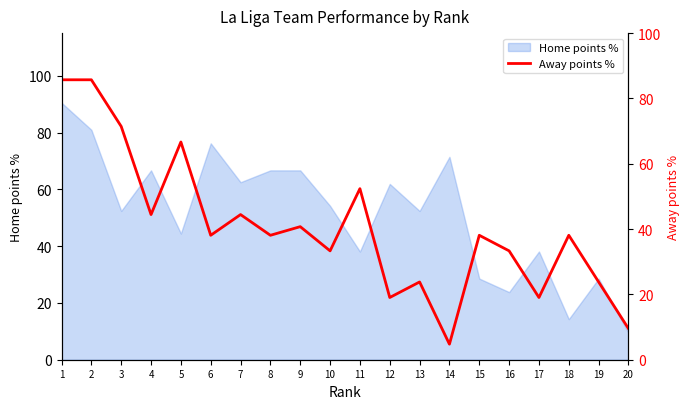

What is the maximum value for Home points %?

90.5